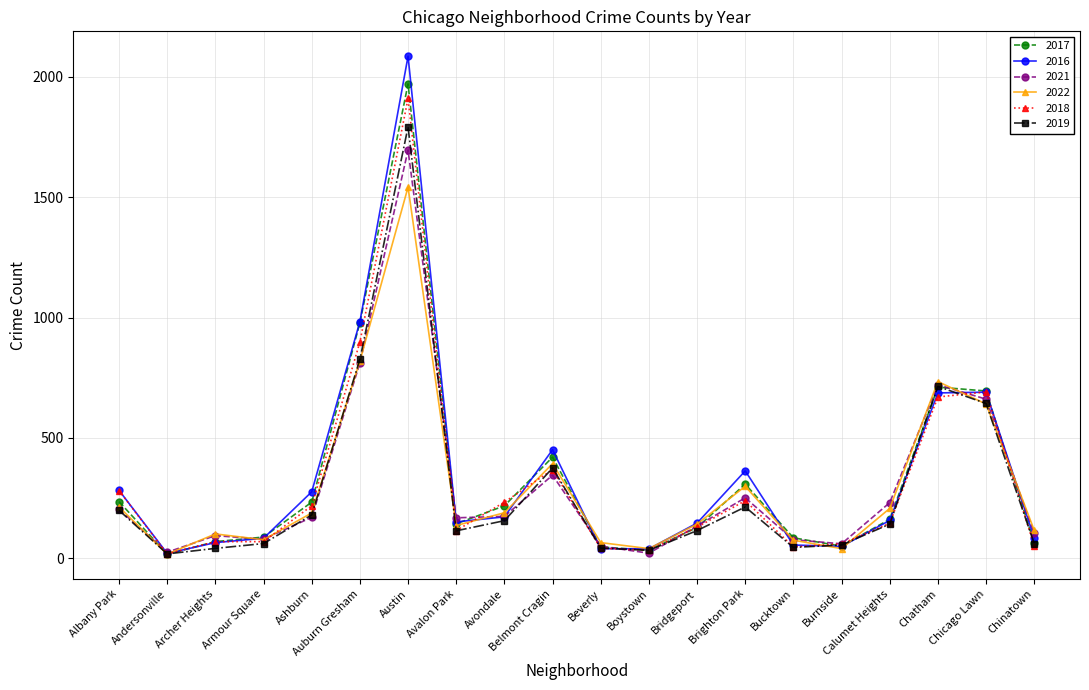

In 2022, how many points are higher than both neighbors (excluding endpoints)?

5